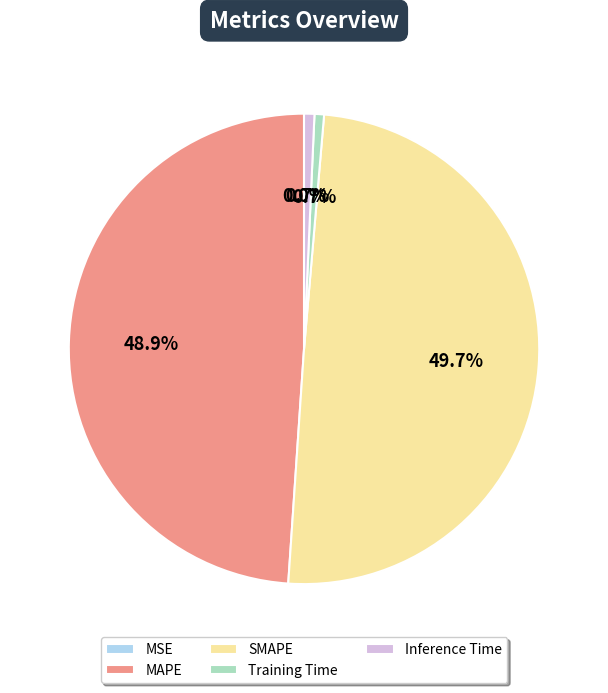

Combined, what portion of the pie is SMAPE and Inference Time?

50.4%